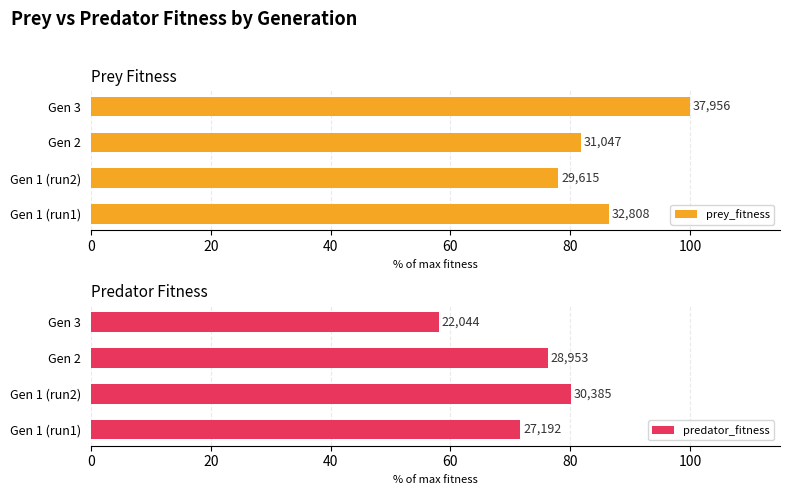

Rank the series by their average value, from highest to lowest.

prey_fitness, predator_fitness